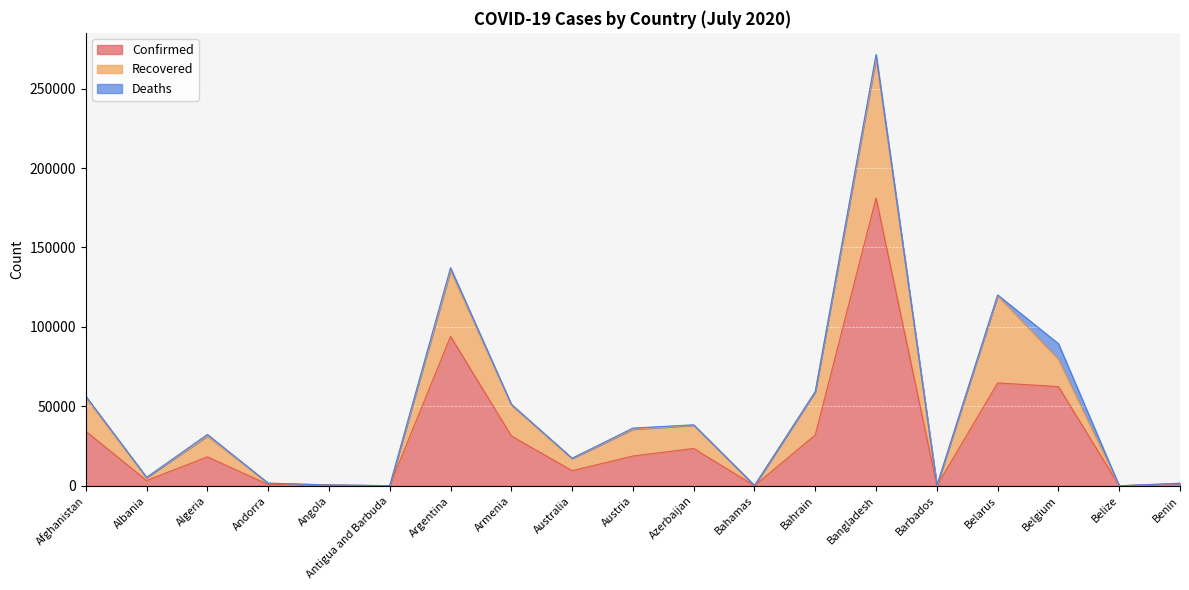

At which label does Confirmed reach its minimum?

Belize